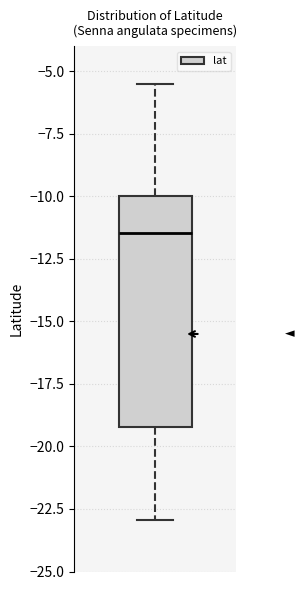

Where does the lower whisker of the box end on the y-axis? The values are not printed on the chart, so give them approximately, as read against the axis.

-23.0